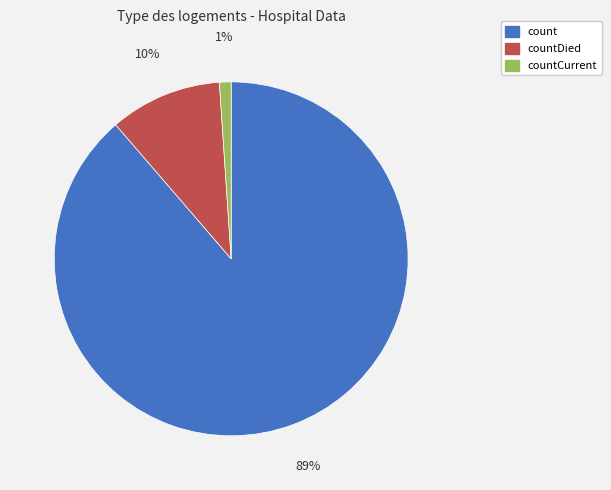

Is there any slice that represents more than half of the pie?

Yes